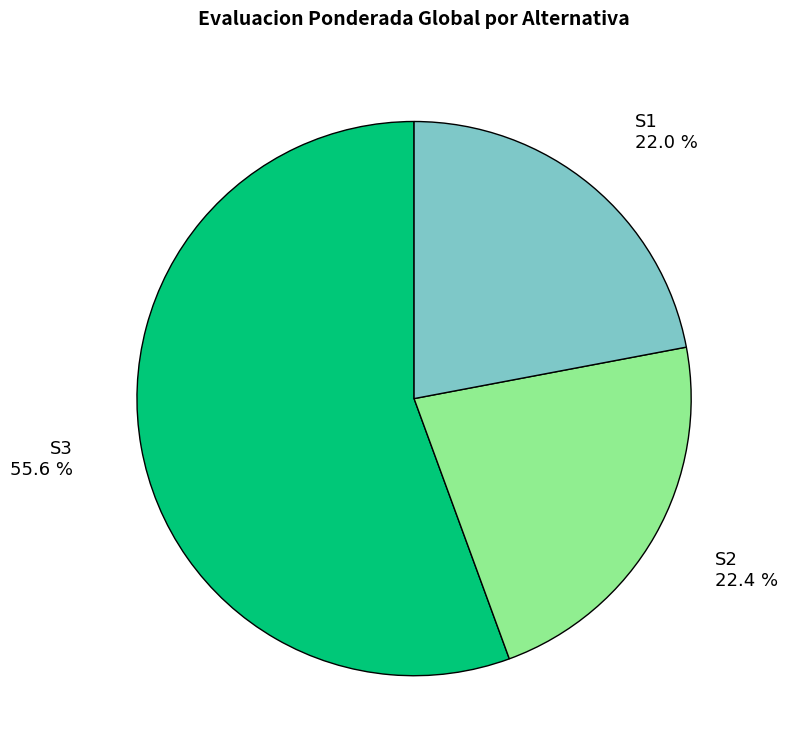

Is there any slice that represents more than half of the pie?

Yes